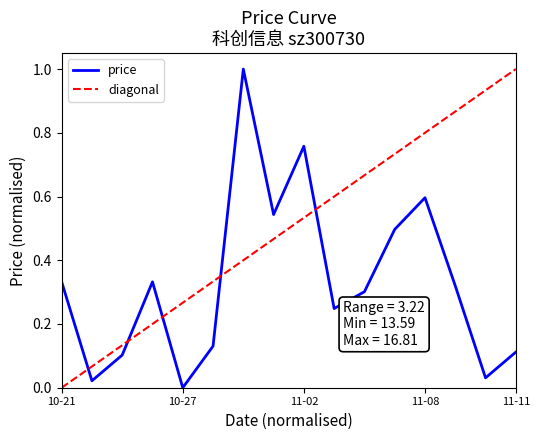

What is the maximum value for price?

1.0